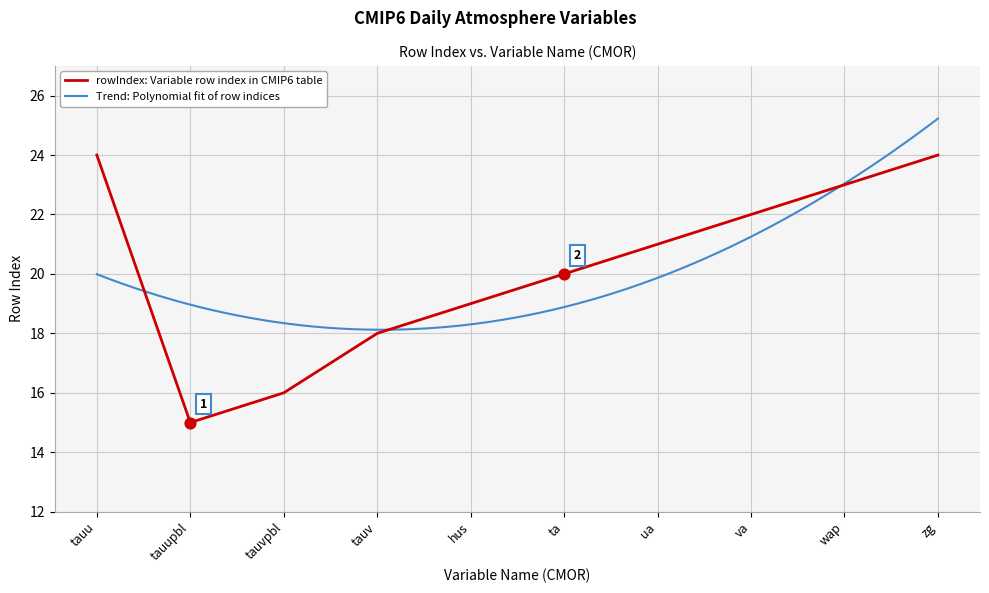

Which has a higher value, tauupbl or wap?

wap